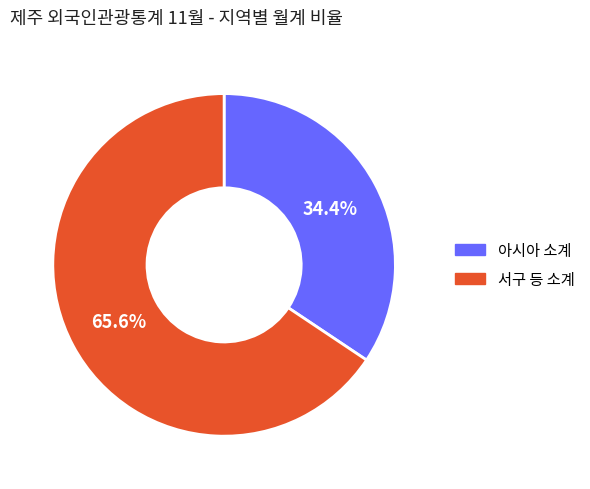

How much of the chart is everything except 아시아 소계?

65.6%